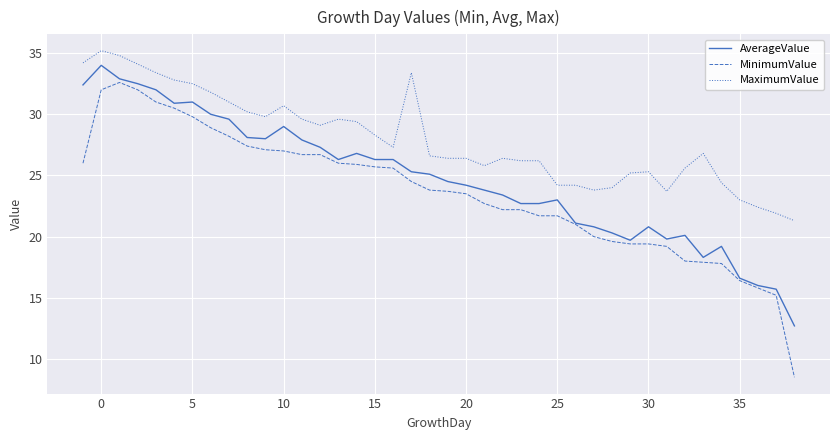

What is the minimum value shown in the chart?

8.5